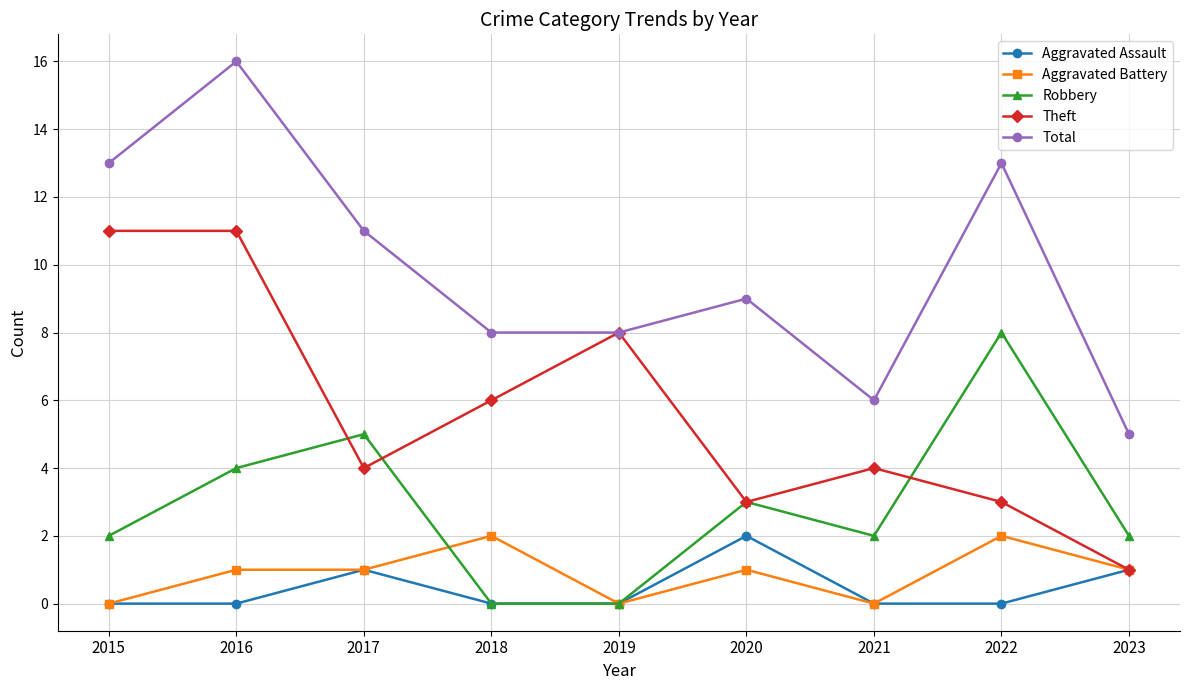

Which series has the largest total across all categories?

Total